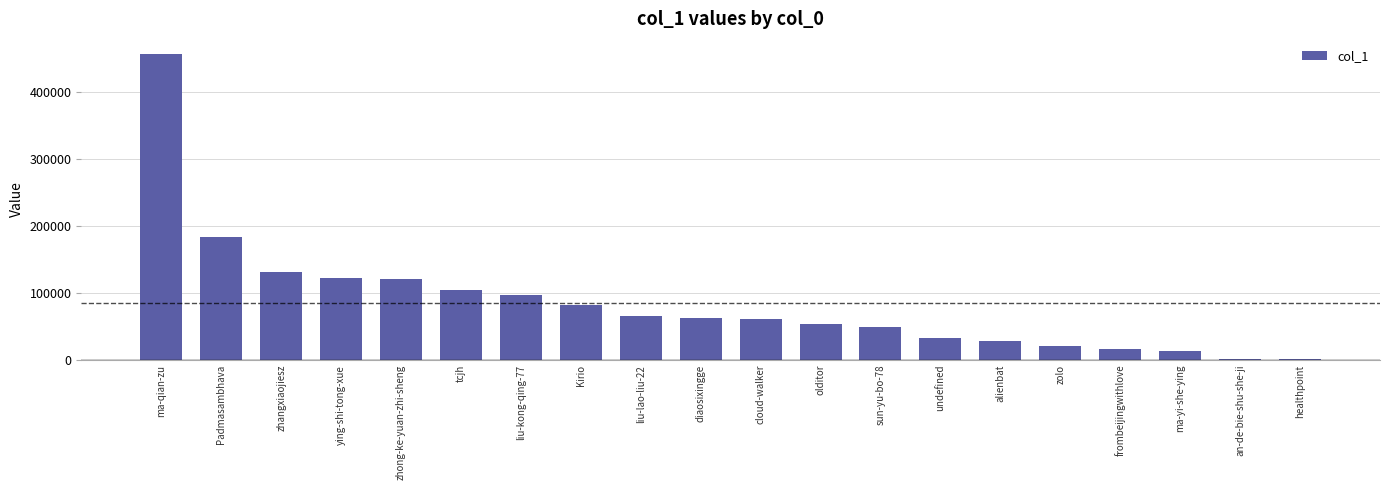

Which label corresponds to the largest value in the chart?

ma-qian-zu